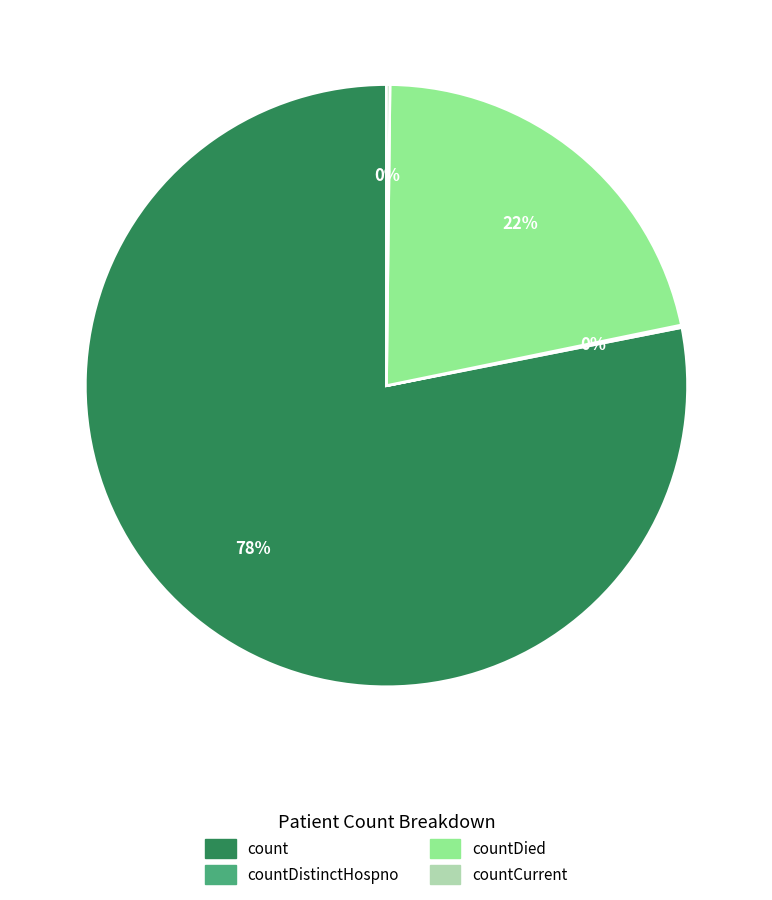

What percentage is the countDied slice, to the nearest percent?

22%